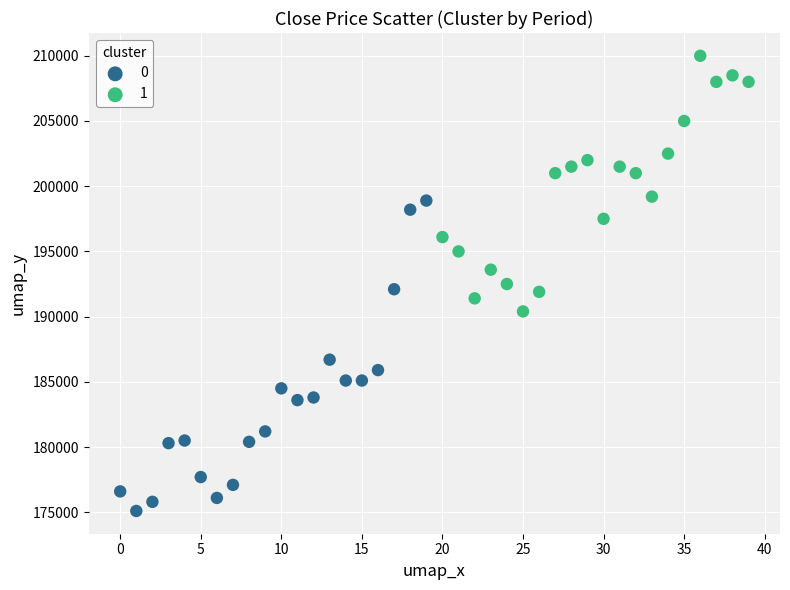

What are all the series names shown in the legend?

0, 1